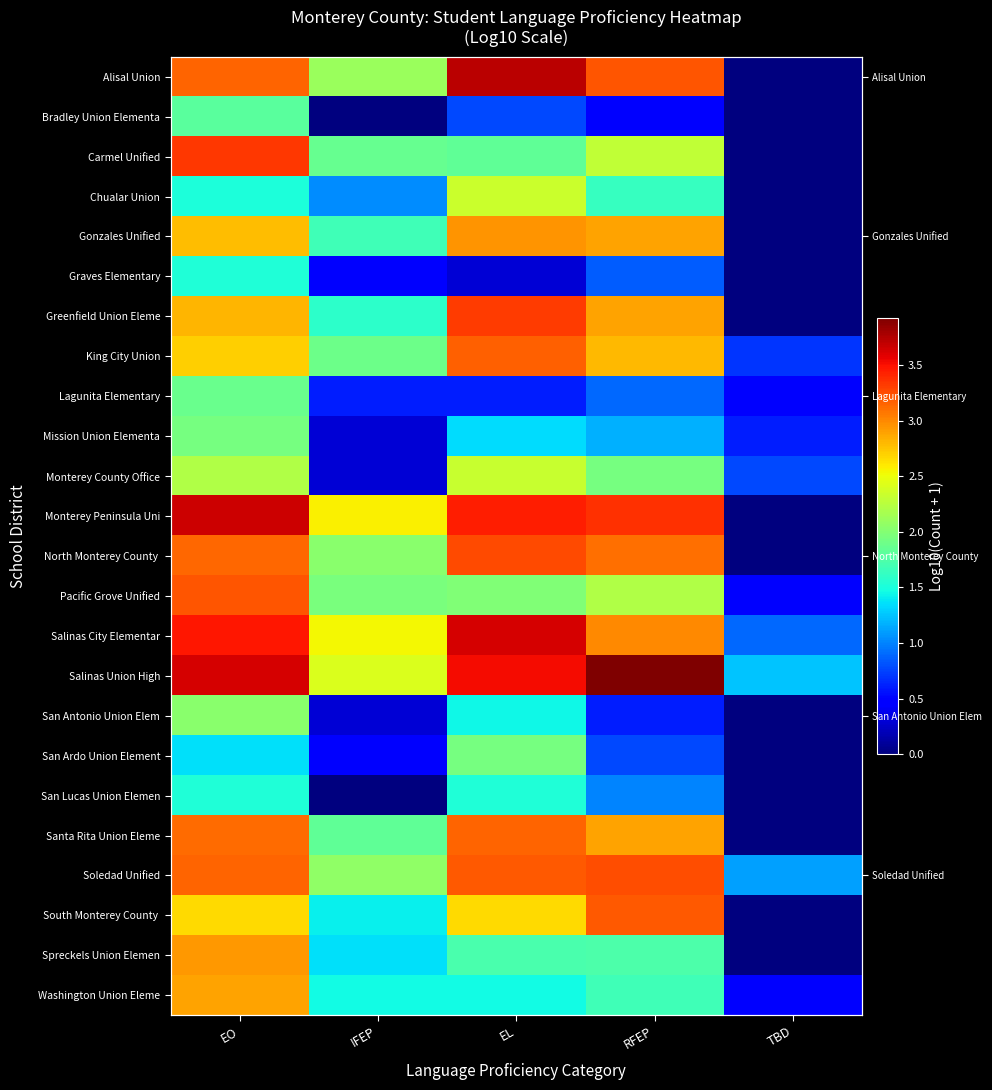

List the labels in order of San Lucas Union Elemen value, smallest first.

IFEP, TBD, RFEP, EO, EL